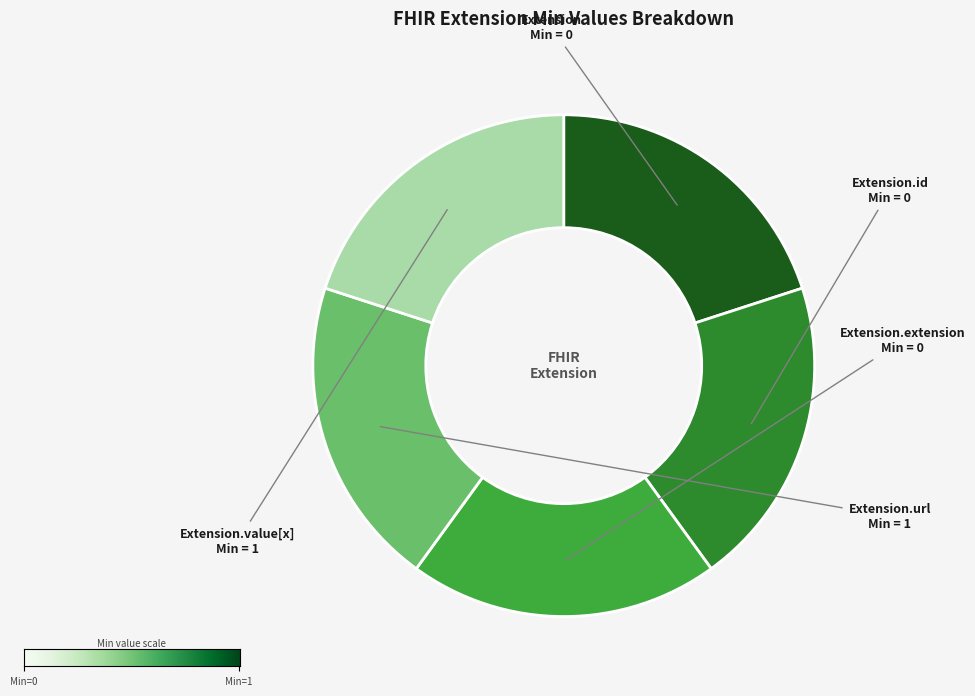

Is there any slice that represents more than half of the pie?

No